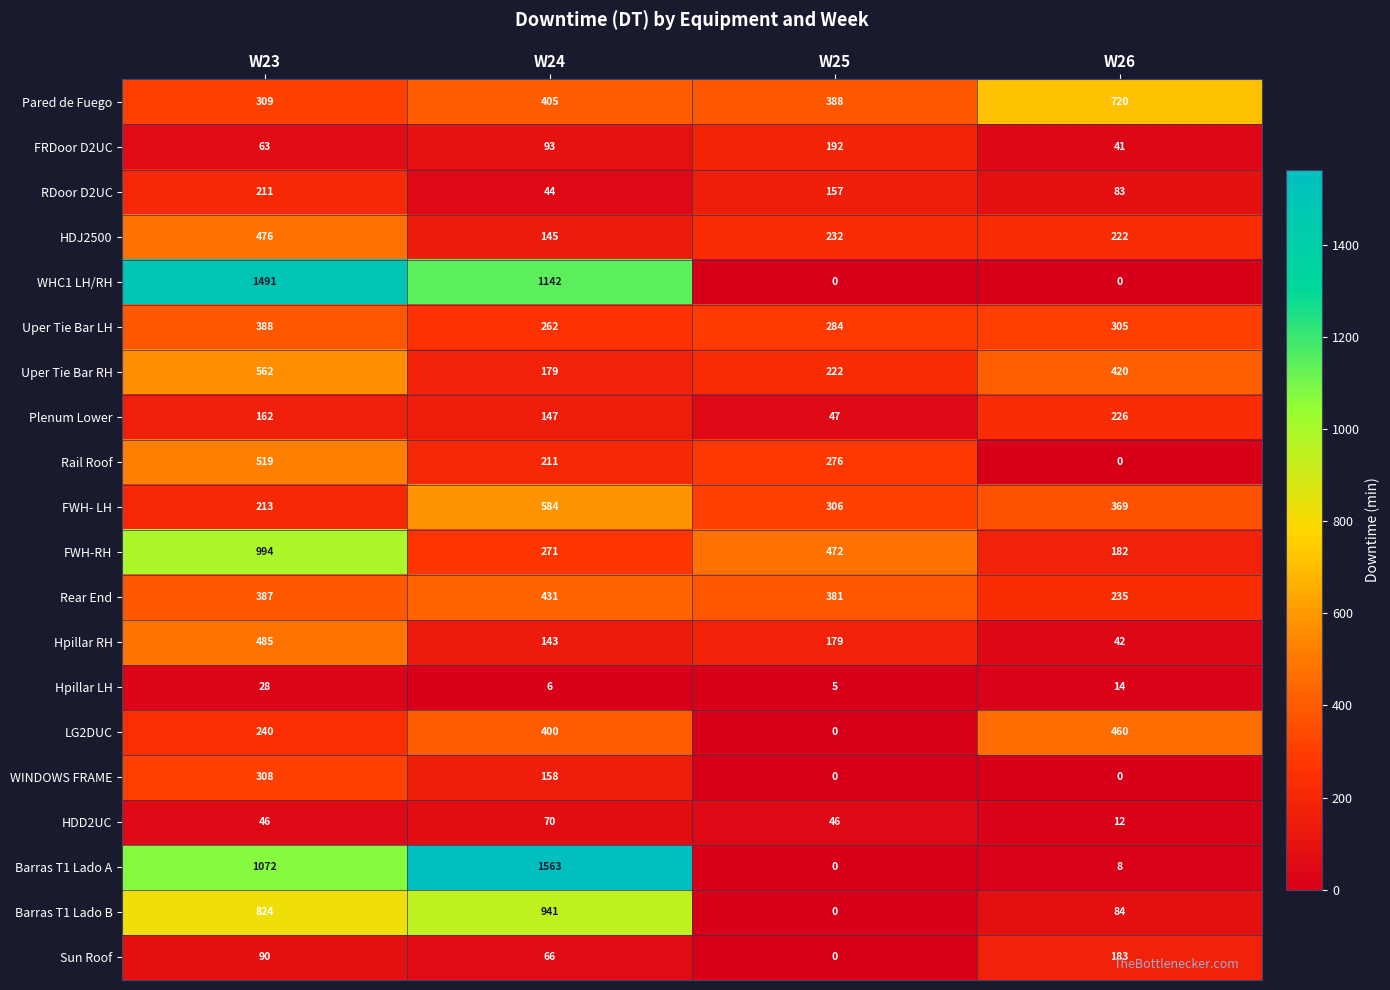

The value of WHC1 LH/RH at W25 is -456. True or false?

False